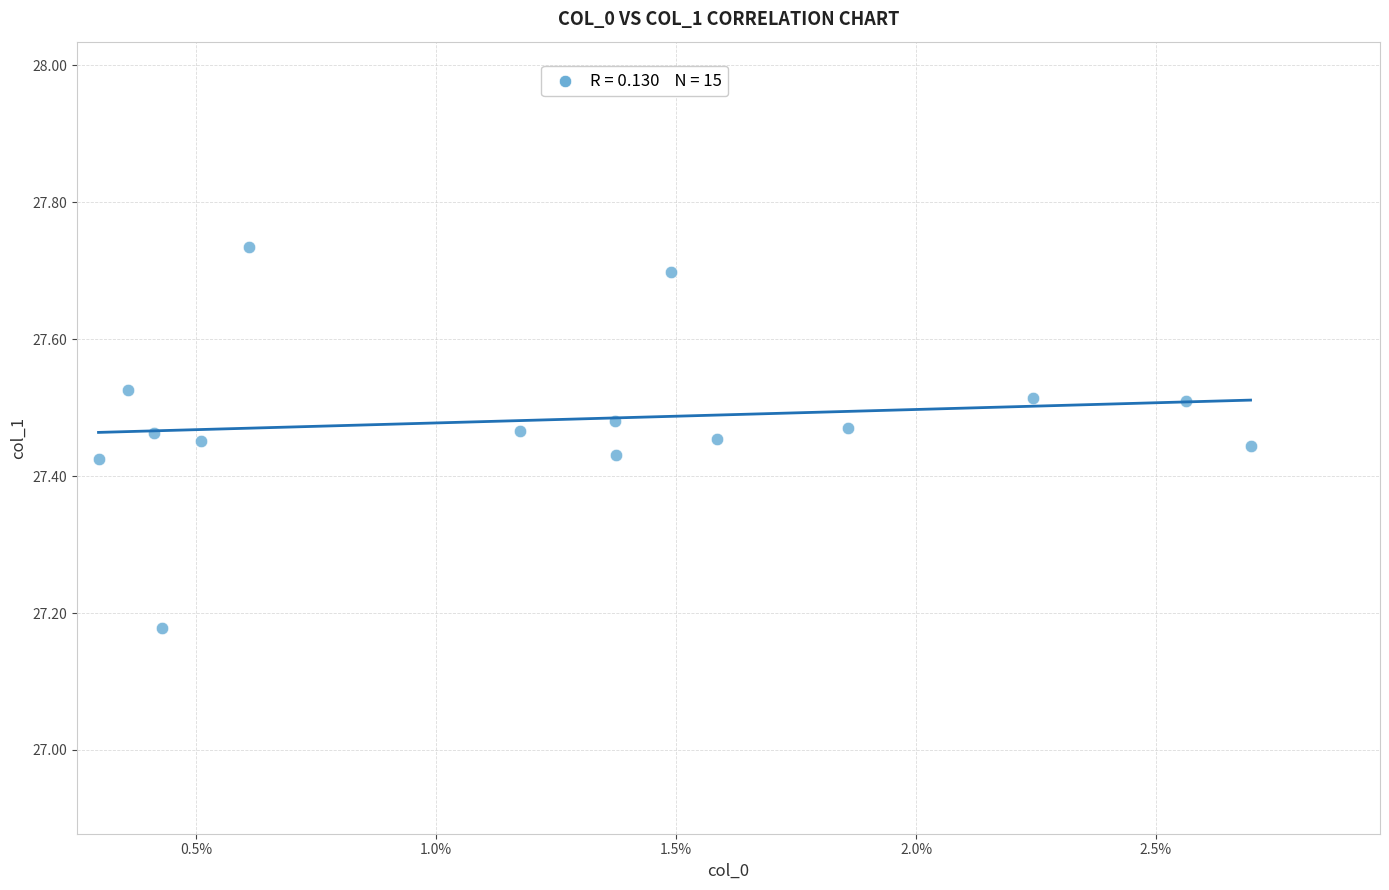

What is the range of Y values (max minus min)?

0.6